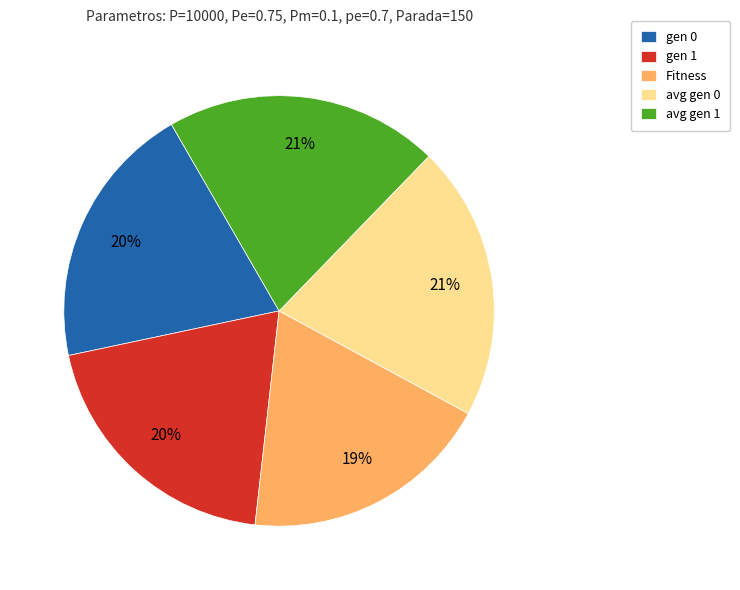

Approximately how many times larger is the value at Fitness compared to gen 0?

0.9